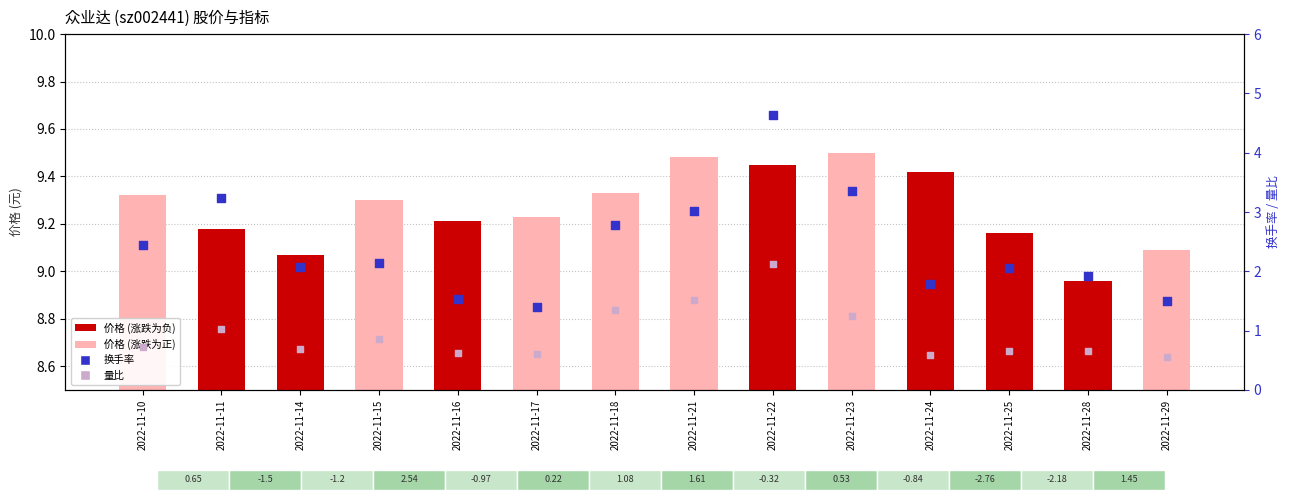

What is the total value across all series at 2022-11-29?

11.1